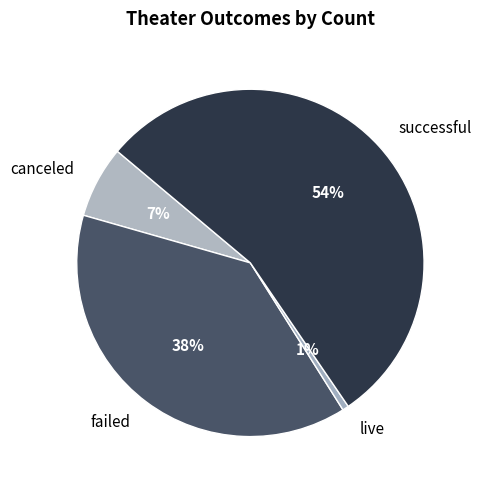

To the nearest percent, what percentage of the pie is live?

1%